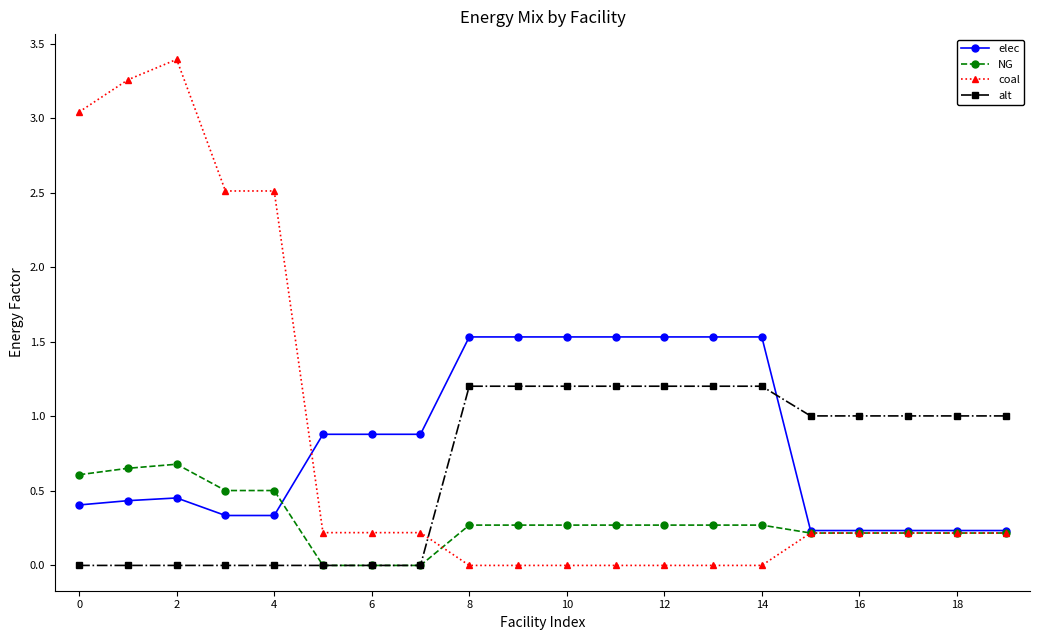

How many lines are shown in the chart?

4